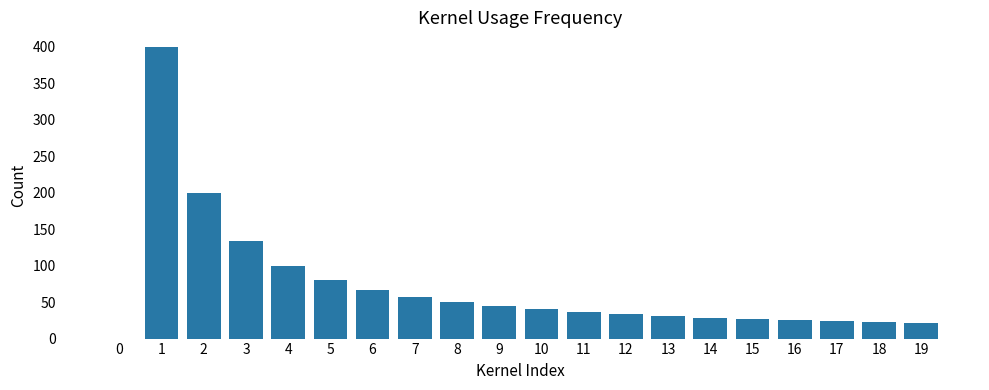

At which label does the data first exceed 40?

1